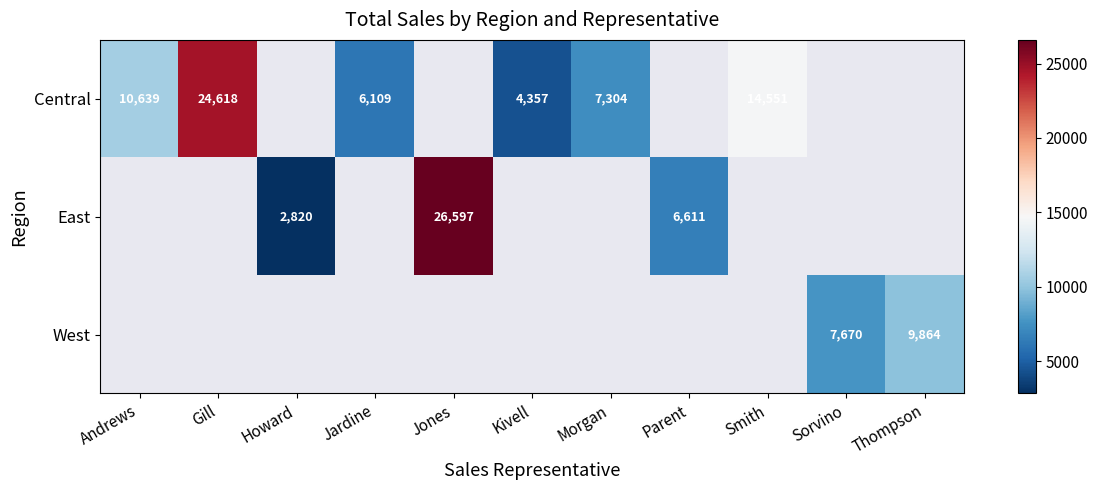

Which label corresponds to the largest value in the chart?

Jones